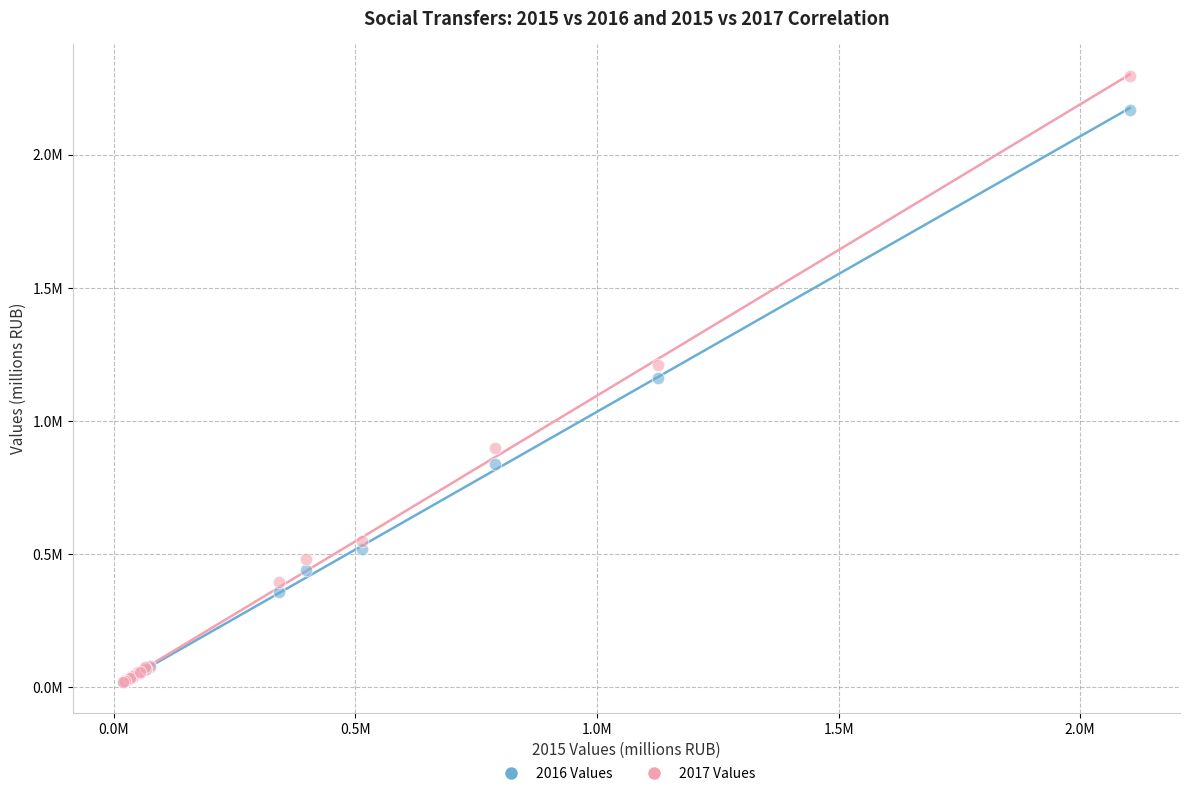

Which series has the largest Y range (max minus min)?

2017 Values